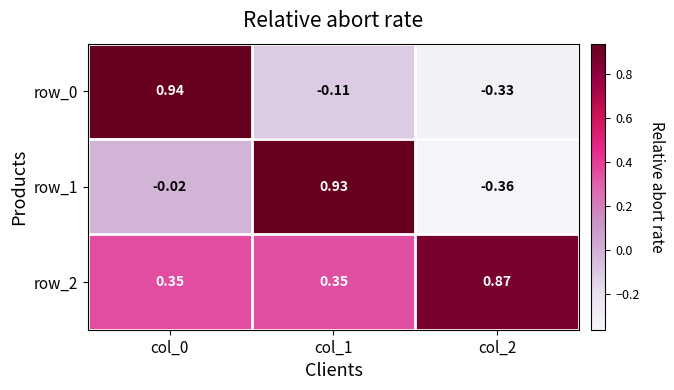

Is the value of row_2 at col_2 greater than the value of row_1 at col_2?

Yes